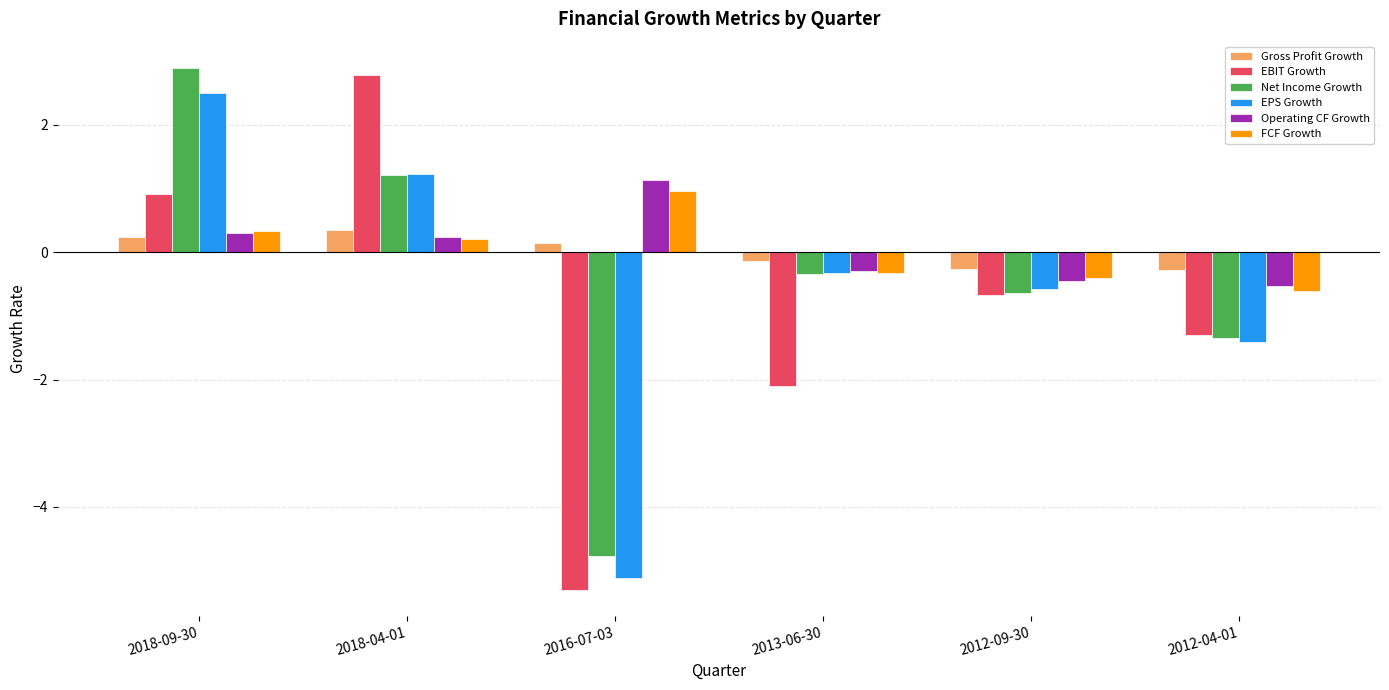

What is the total value across all series at 2012-09-30?

-3.0